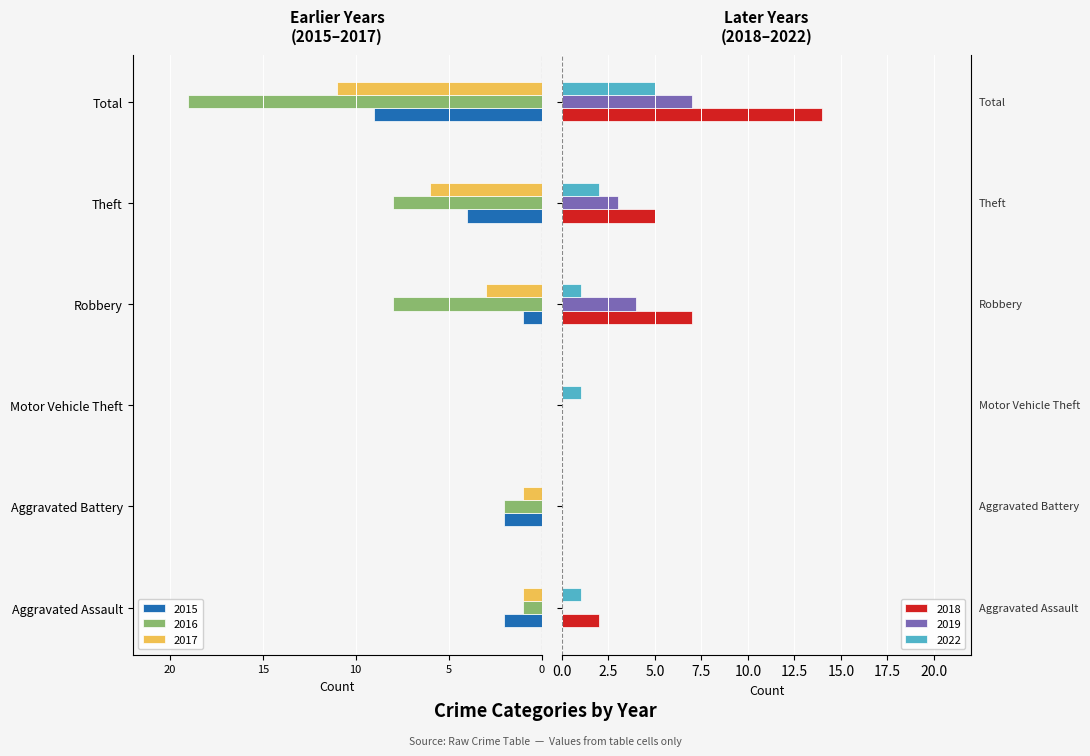

Reading left to right, extract all data points from this chart.

2015: -2	-2	0	-1	-4	-9
2016: -1	-2	0	-8	-8	-19
2017: -1	-1	0	-3	-6	-11
2018: 2	0	0	7	5	14
2019: 0	0	0	4	3	7
2022: 1	0	1	1	2	5